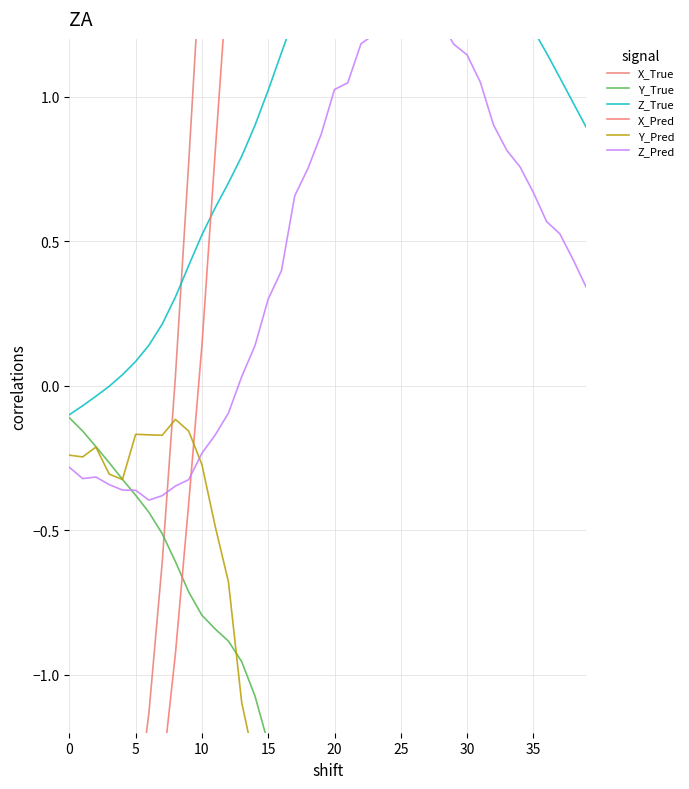

How many interior local valleys does the X_True series have?

1